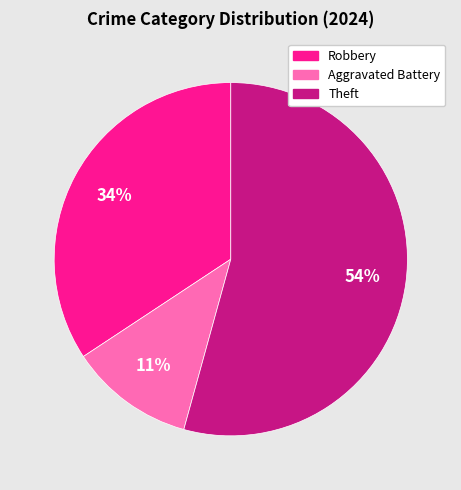

Does any single category account for the majority?

Yes